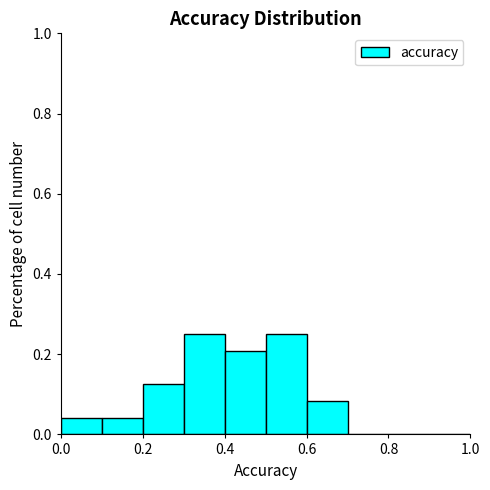

Reading left to right, list every bar in this chart as the range it spans on the x-axis followed by its height. The values are not printed on the chart, so give them approximately, as read against the axis.

0.0 to 0.1: 0.04
0.1 to 0.2: 0.04
0.2 to 0.3: 0.12
0.3 to 0.4: 0.26
0.4 to 0.5: 0.20
0.5 to 0.6: 0.26
0.6 to 0.7: 0.08
0.7 to 0.8: 0
0.8 to 0.9: 0
0.9 to 1.0: 0